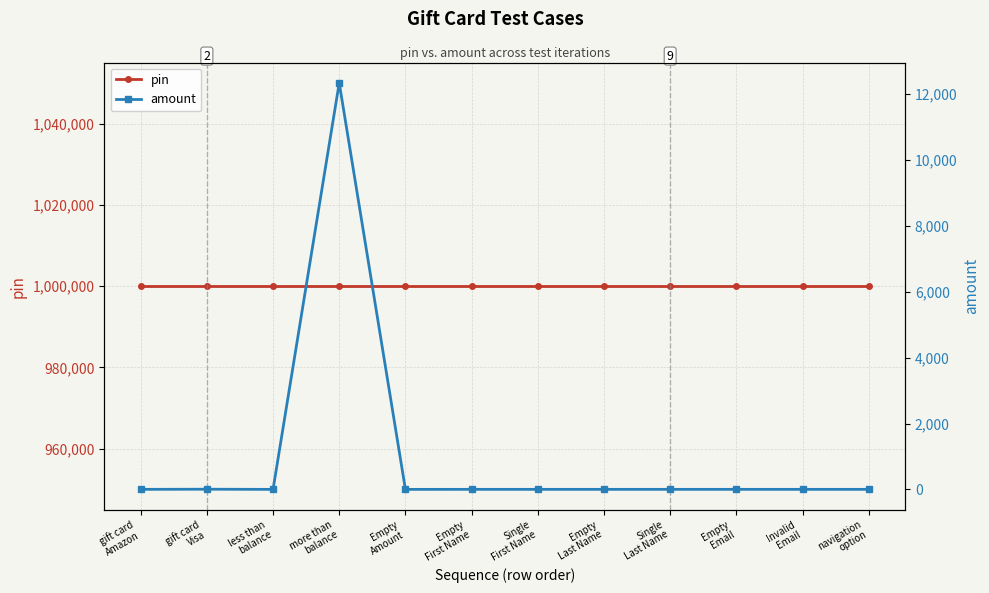

True or false: amount and pin cross at least once.

False